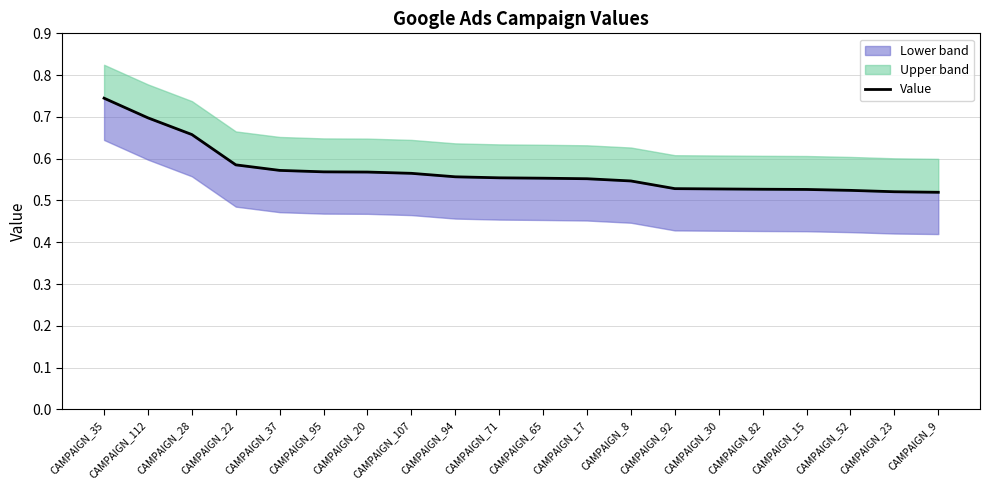

Reading left to right, extract all data points from this chart.

0.7	0.7	0.7	0.6	0.6	0.6	0.6	0.6	0.6	0.6	0.6	0.6	0.5	0.5	0.5	0.5	0.5	0.5	0.5	0.5